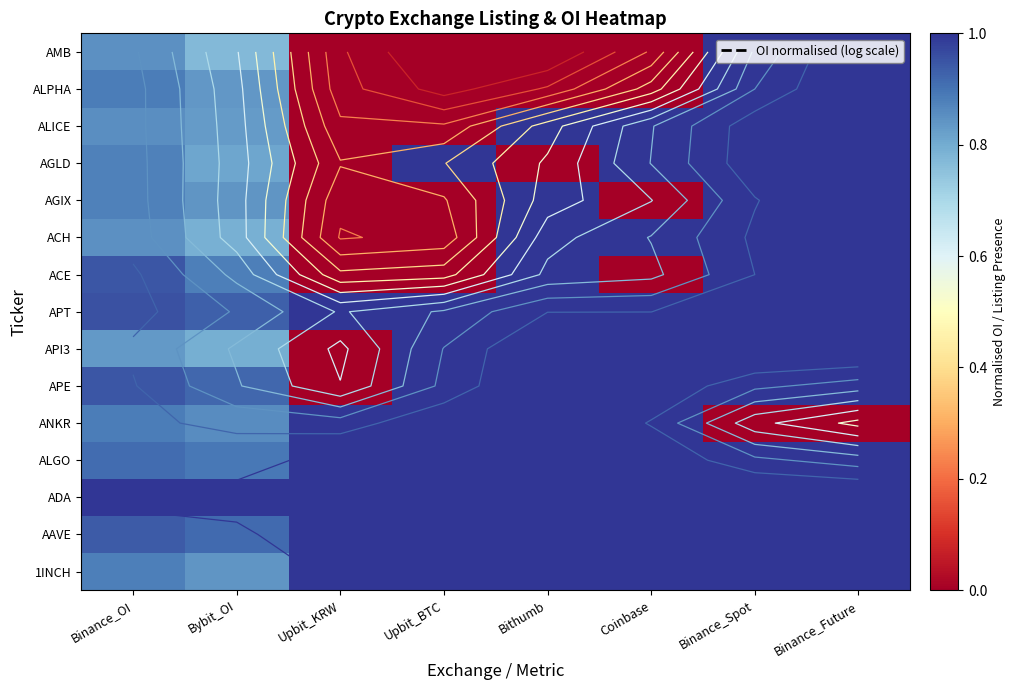

Which has a higher value, Bithumb or Bybit_OI?

Bithumb